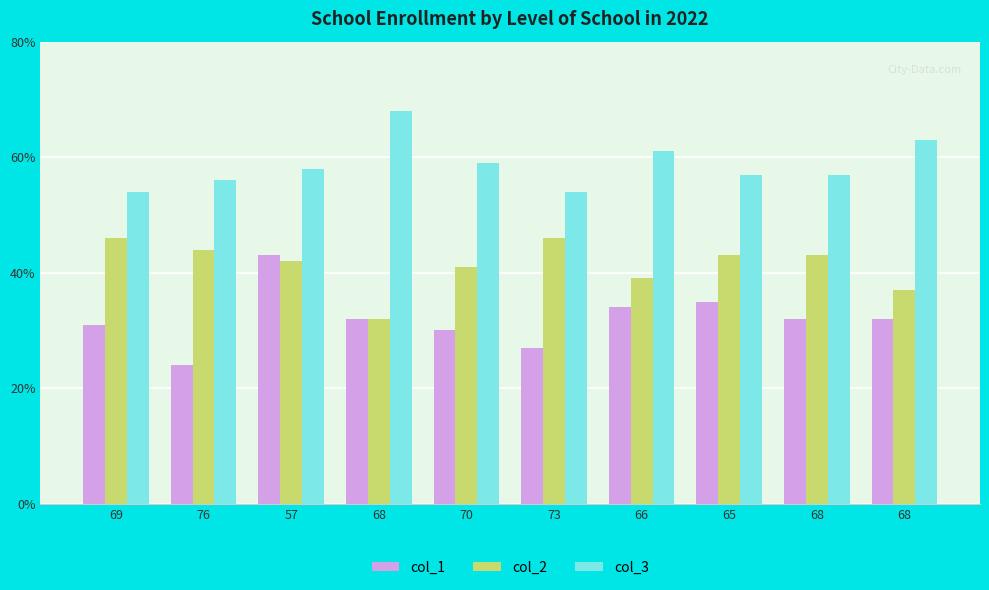

Which has a higher value, 68 or 70?

68